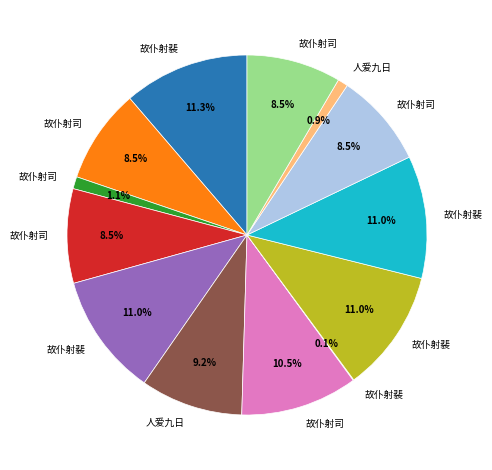

Does any single category account for the majority?

No